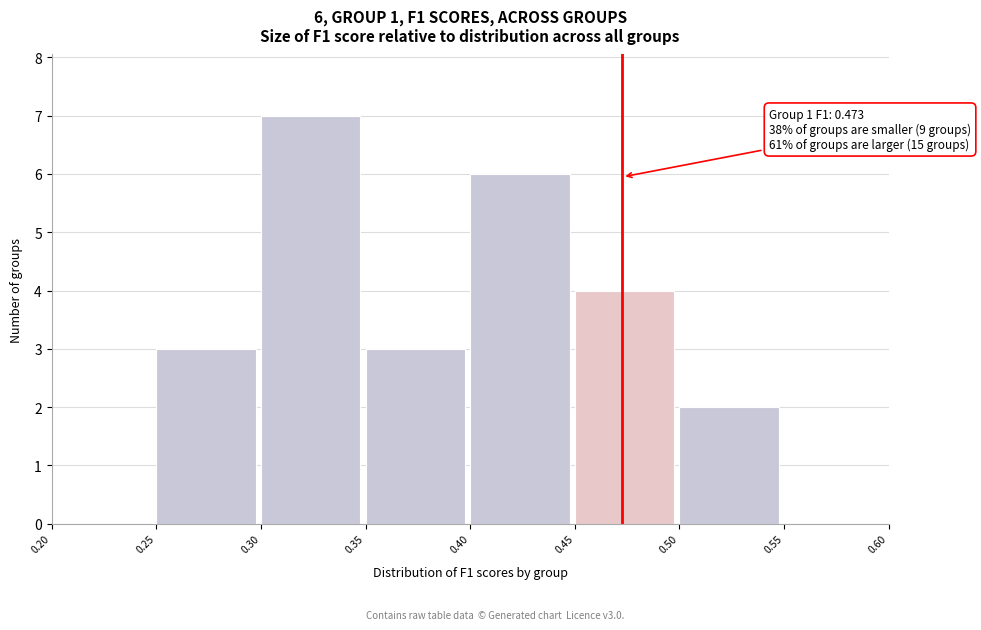

Which range on the x-axis has the tallest bar?

0.30 to 0.35